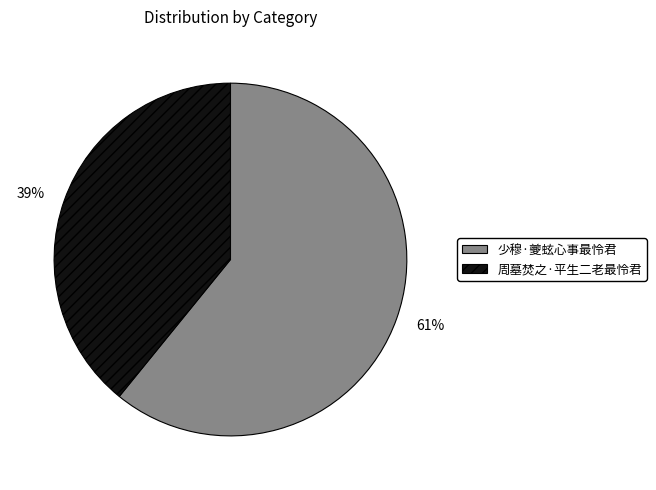

To the nearest percent, what is the combined percentage of 周墓焚之·平生二老最怜君 and 少穆·夔蚿心事最怜君?

100%